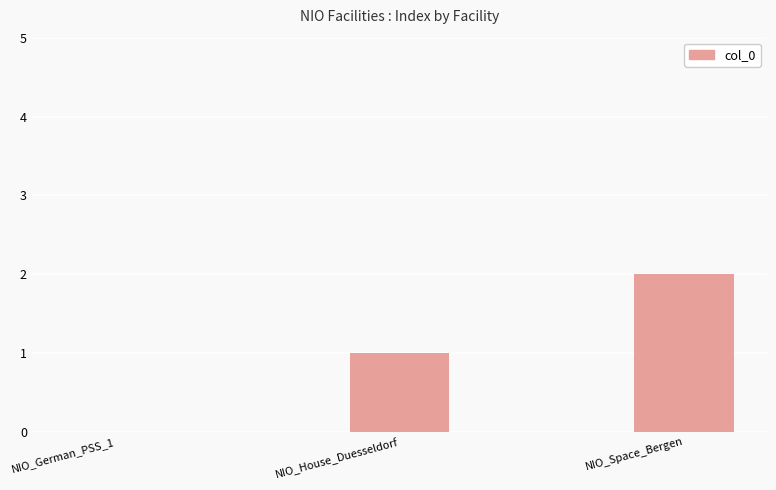

Which has a higher value, NIO_German_PSS_1 or NIO_Space_Bergen?

NIO_Space_Bergen